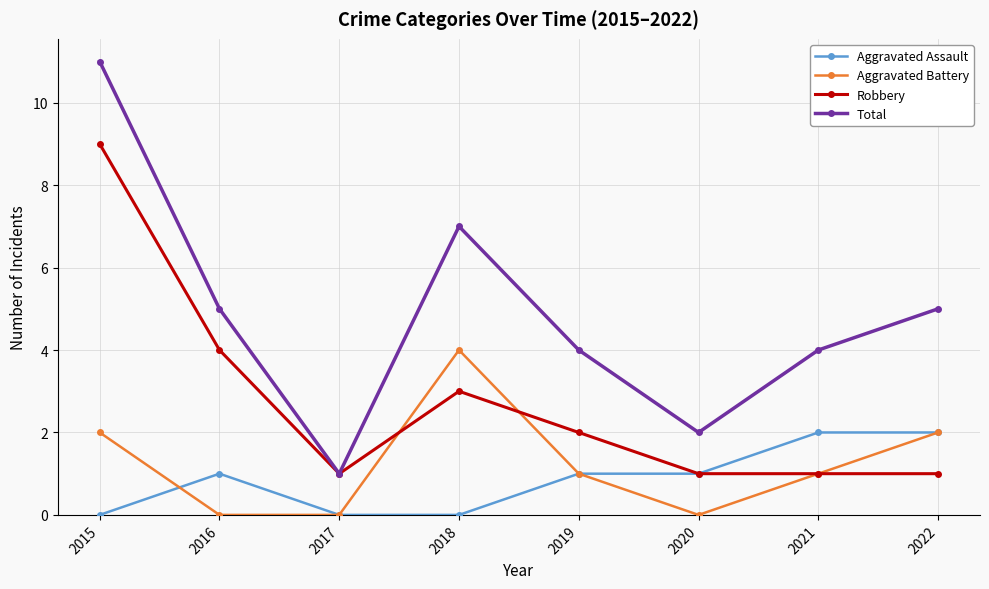

At 2018, list the series in order from smallest to largest.

Aggravated Assault, Robbery, Aggravated Battery, Total